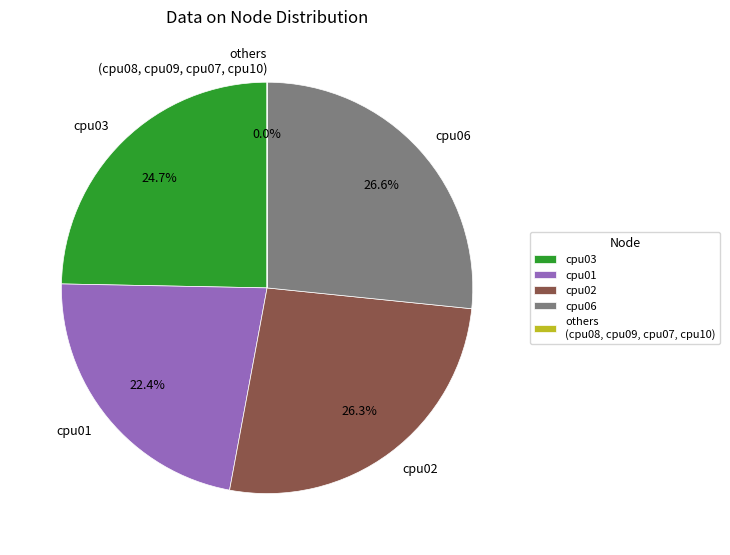

The cpu03 slice represents 25% of the pie. True or false?

True